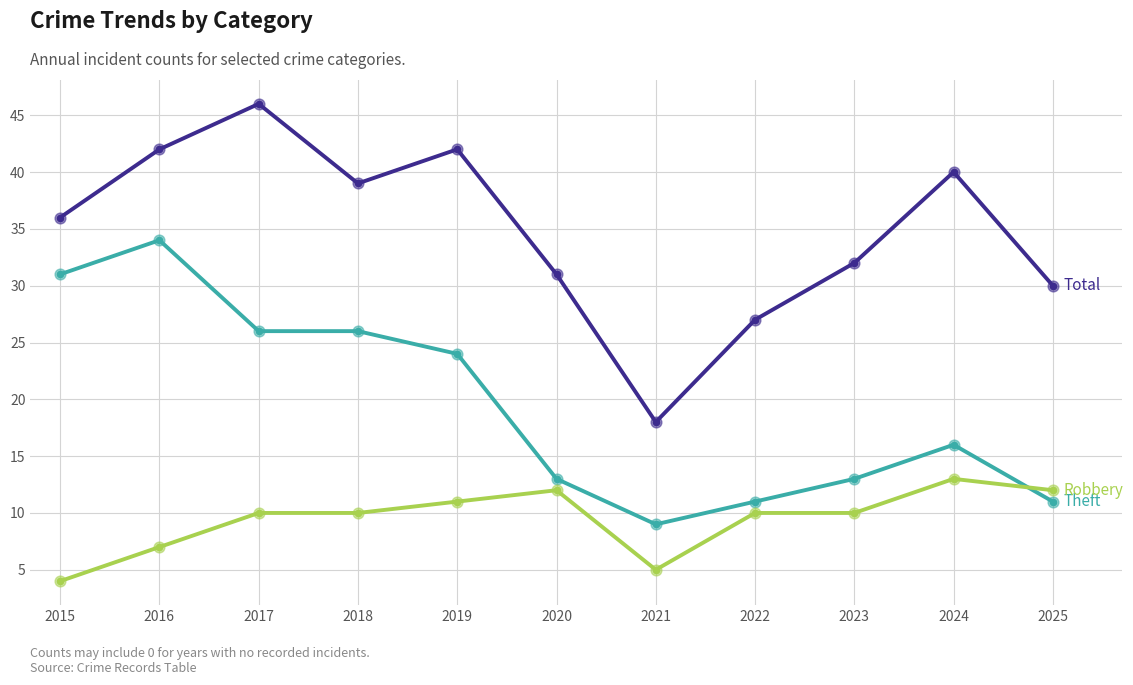

What is the total value across all series at 2021?

32